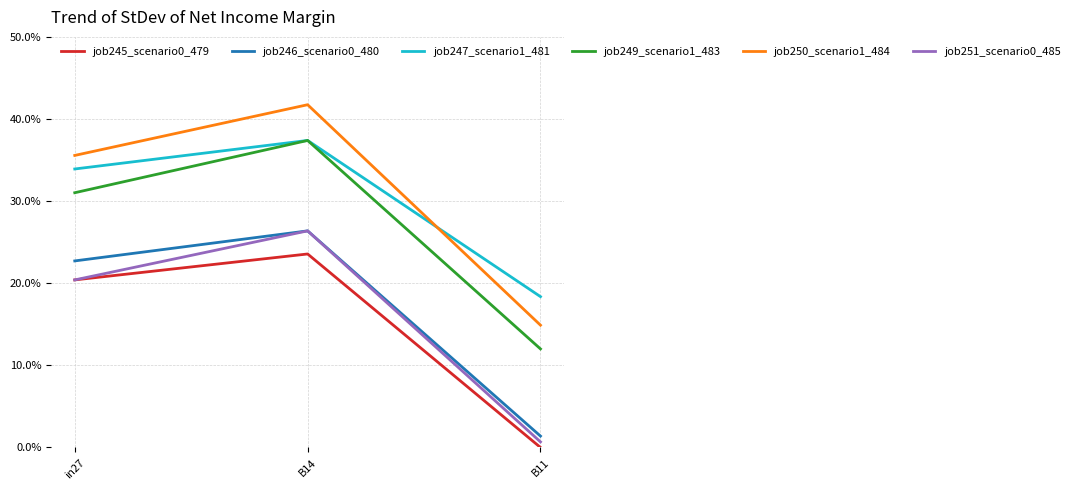

Does the chart have visible grid lines?

Yes